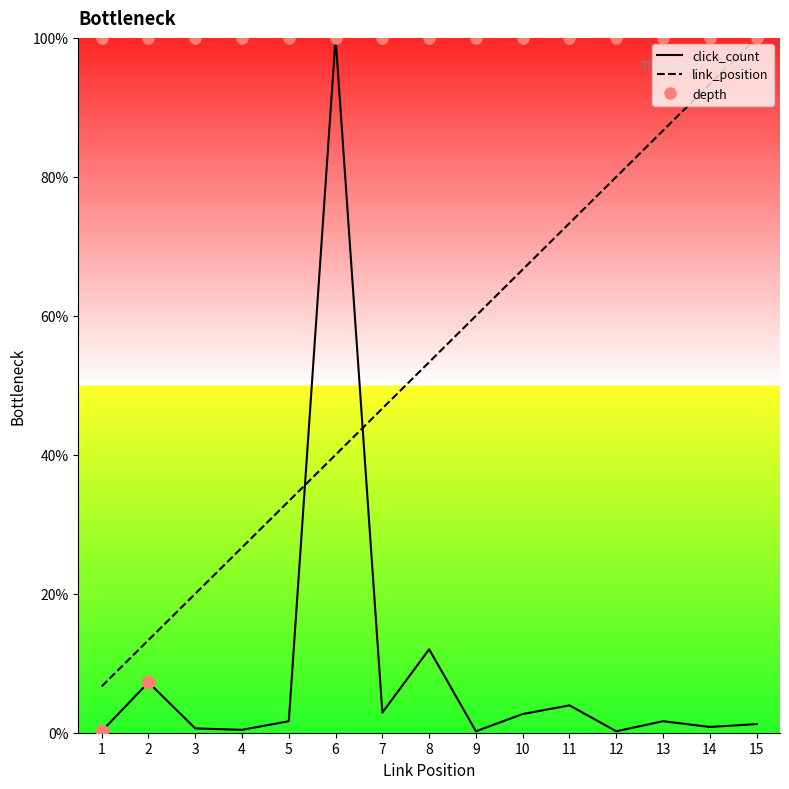

Which series has the largest Y range (max minus min)?

click_count